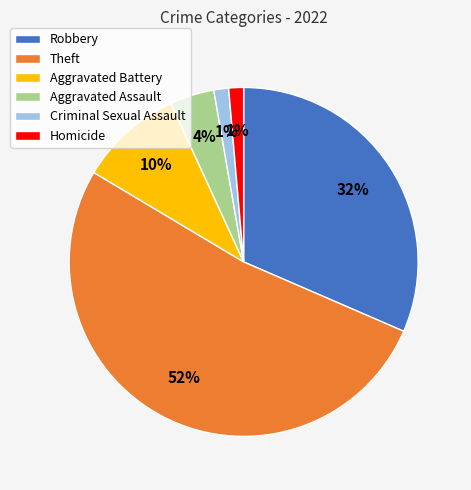

What is the largest slice in the pie chart?

Theft